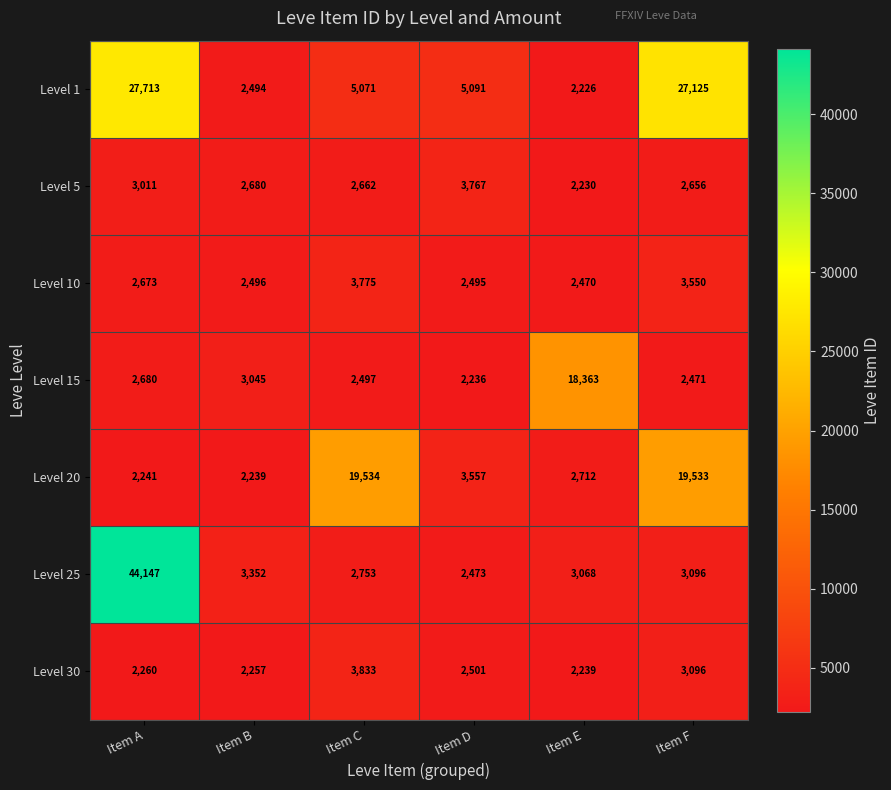

What is the minimum value shown in the chart?

2226